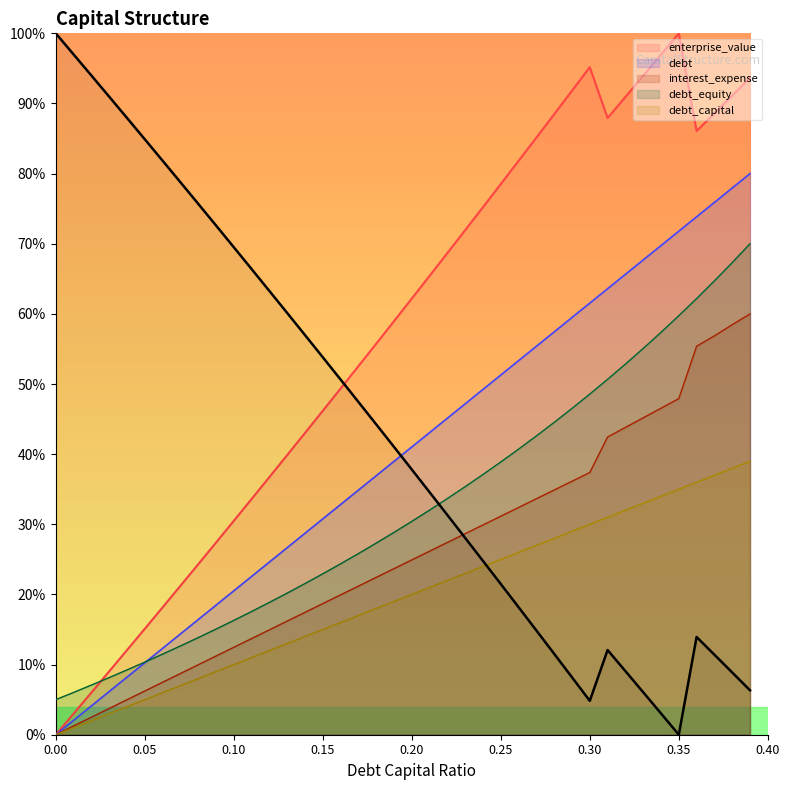

What position from the right is 0.01?

39